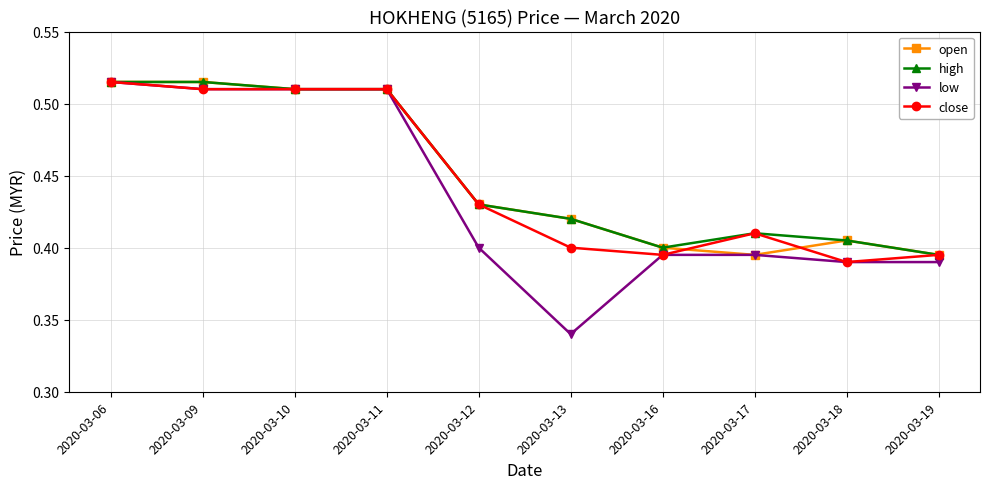

True or false: low has more than 2 points higher than both neighbors.

False